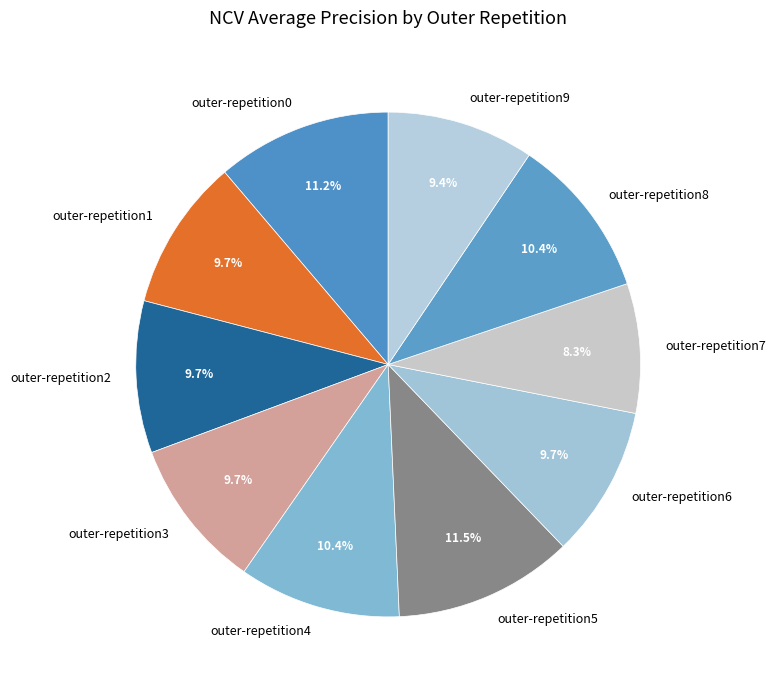

Which has a higher value, outer-repetition7 or outer-repetition6?

outer-repetition6